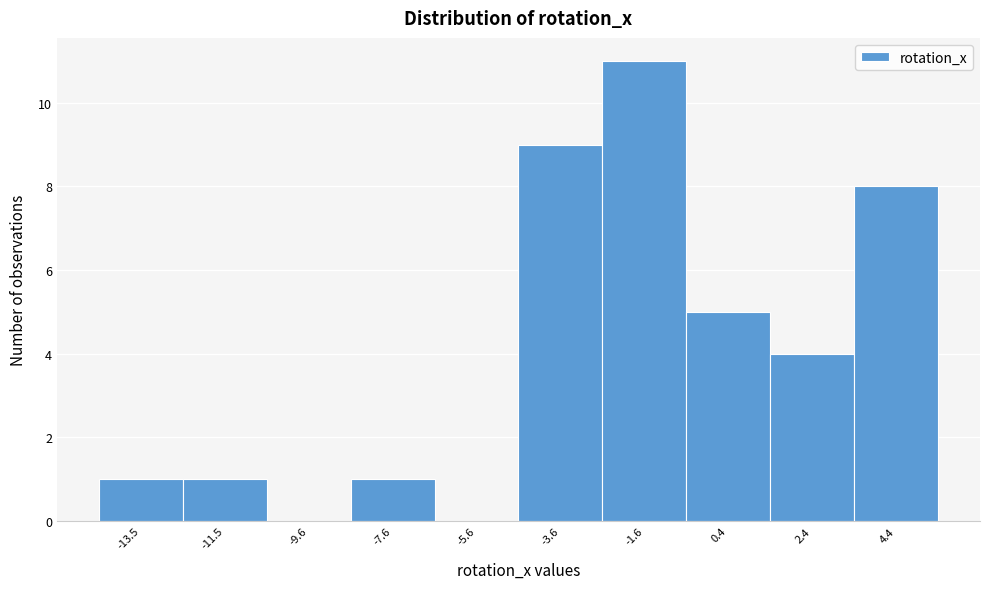

Reading left to right, extract all data points from this chart.

-13.5=1	-11.5=1	-9.6=0	-7.6=1	-5.6=0	-3.6=9	-1.6=11	0.4=5	2.4=4	4.4=8